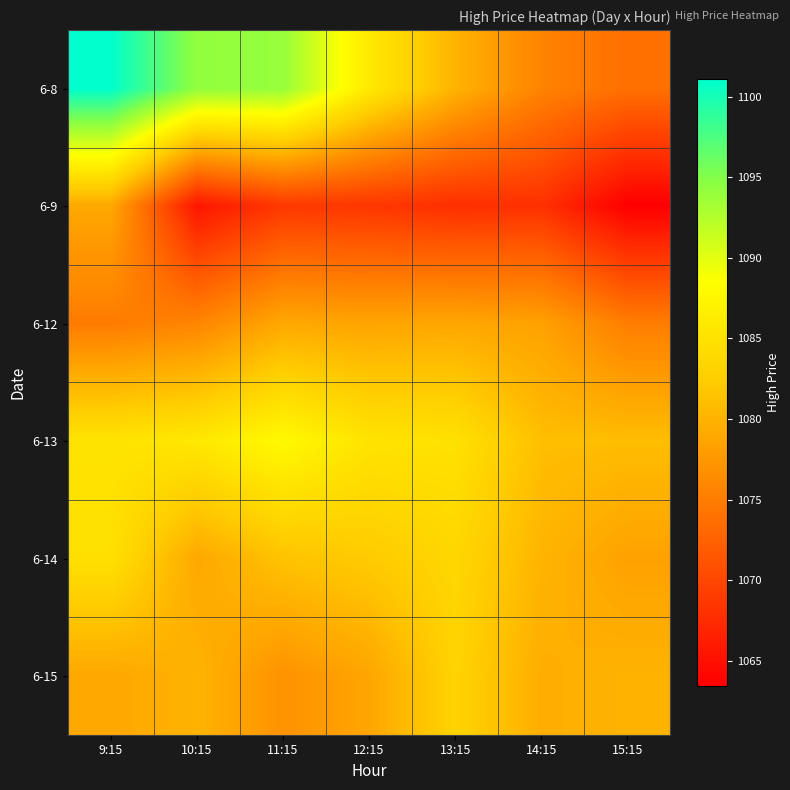

Which series changed the most between 11:15 and 12:15?

6-8